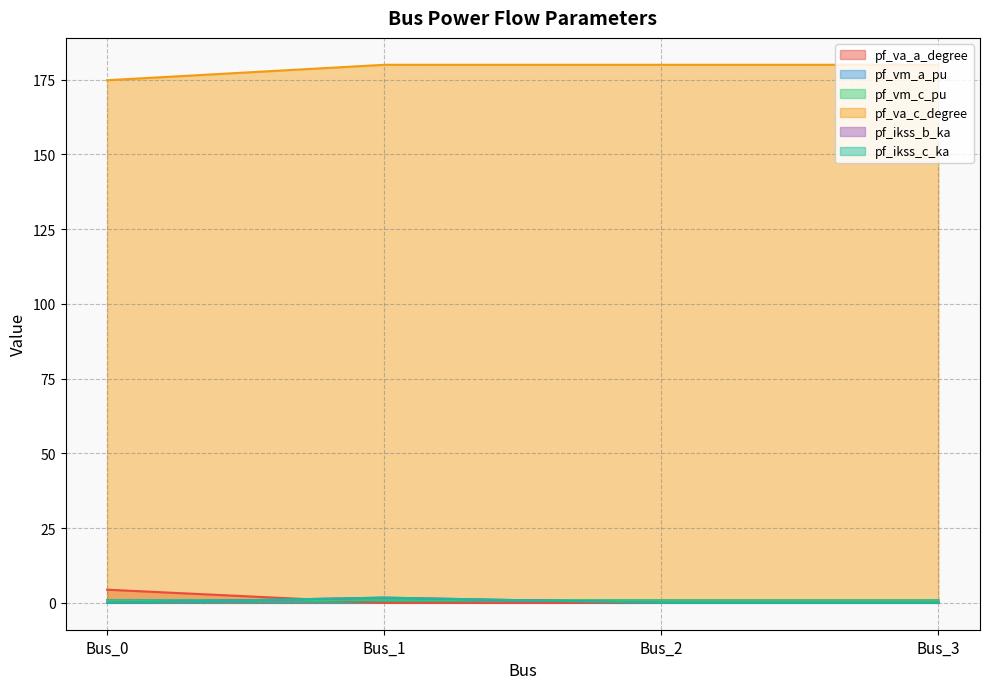

Which series has the largest total across all categories?

pf_va_c_degree